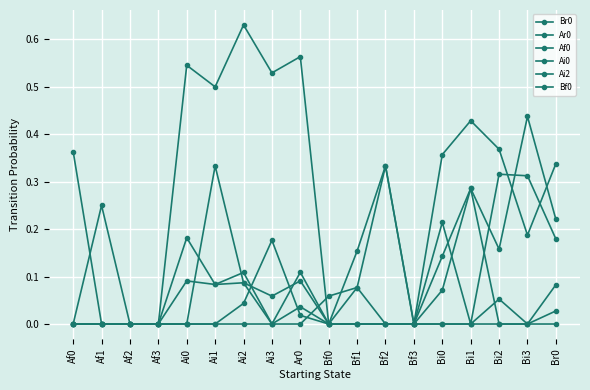

What is the difference between the Ar0 values at Bf2 and Bi0?

0.1